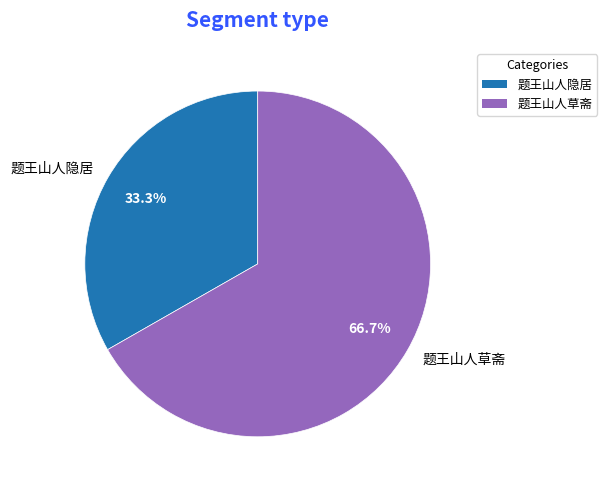

How many segments does this pie chart have?

2